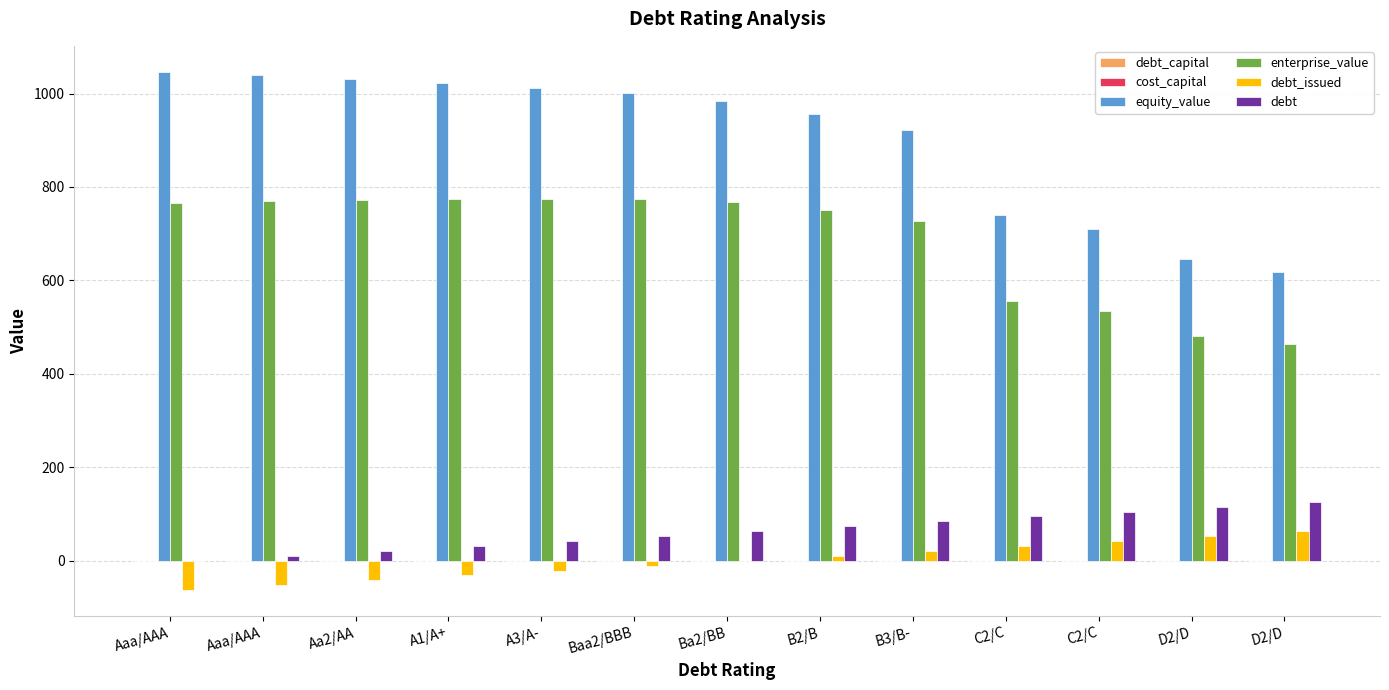

Count the number of data series in this chart.

6